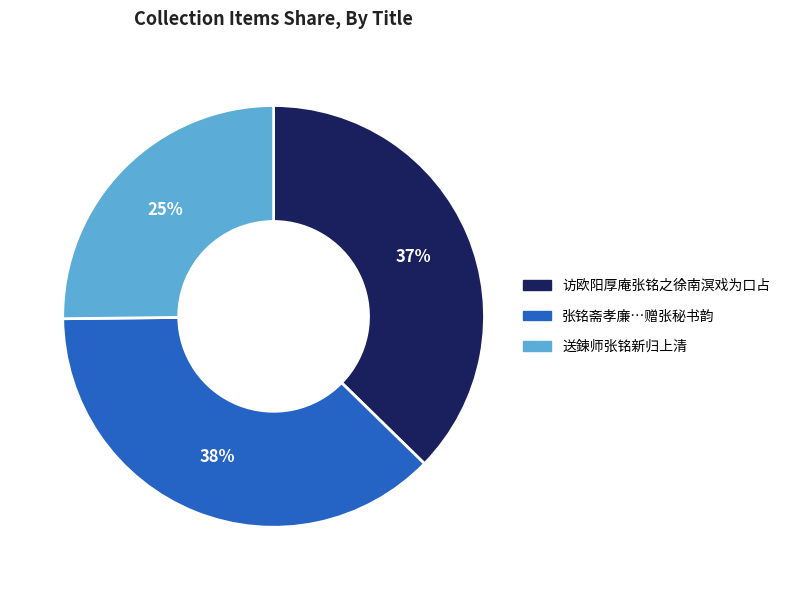

Approximately how many times larger is the value at 张铭斋孝廉…赠张秘书韵 compared to 送鍊师张铭新归上清?

1.5